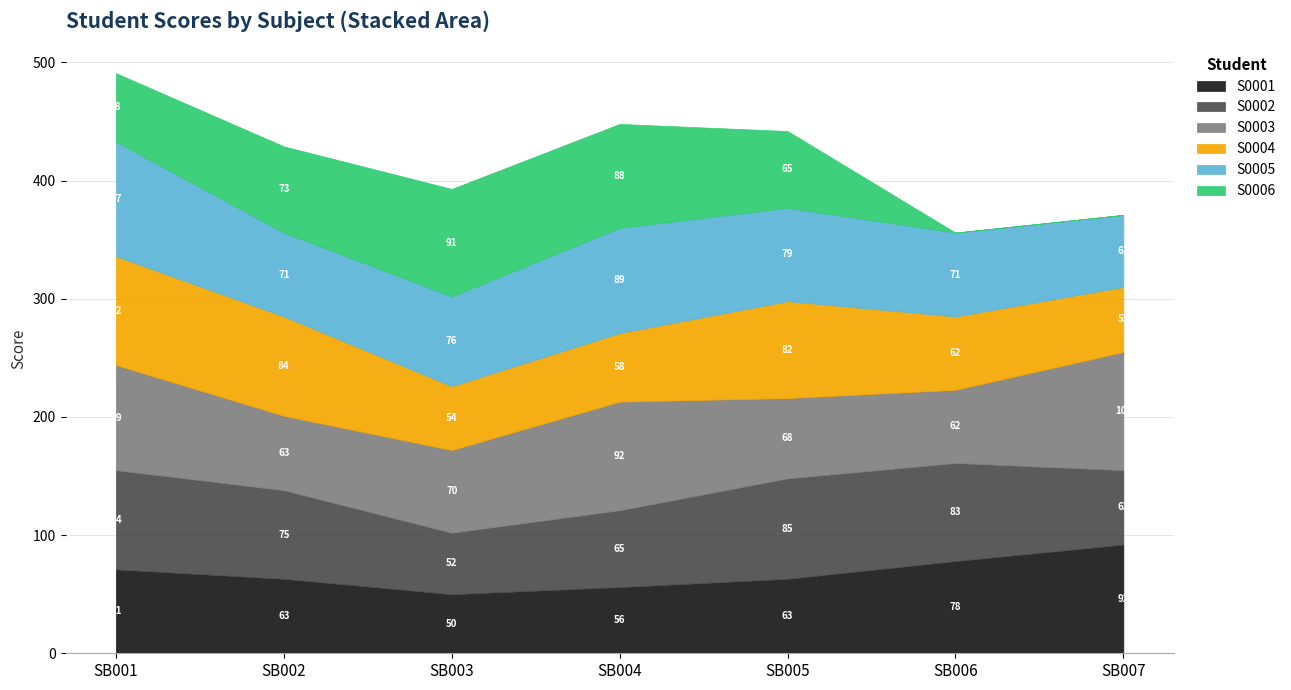

Which category has the highest value in the S0001 series?

SB007